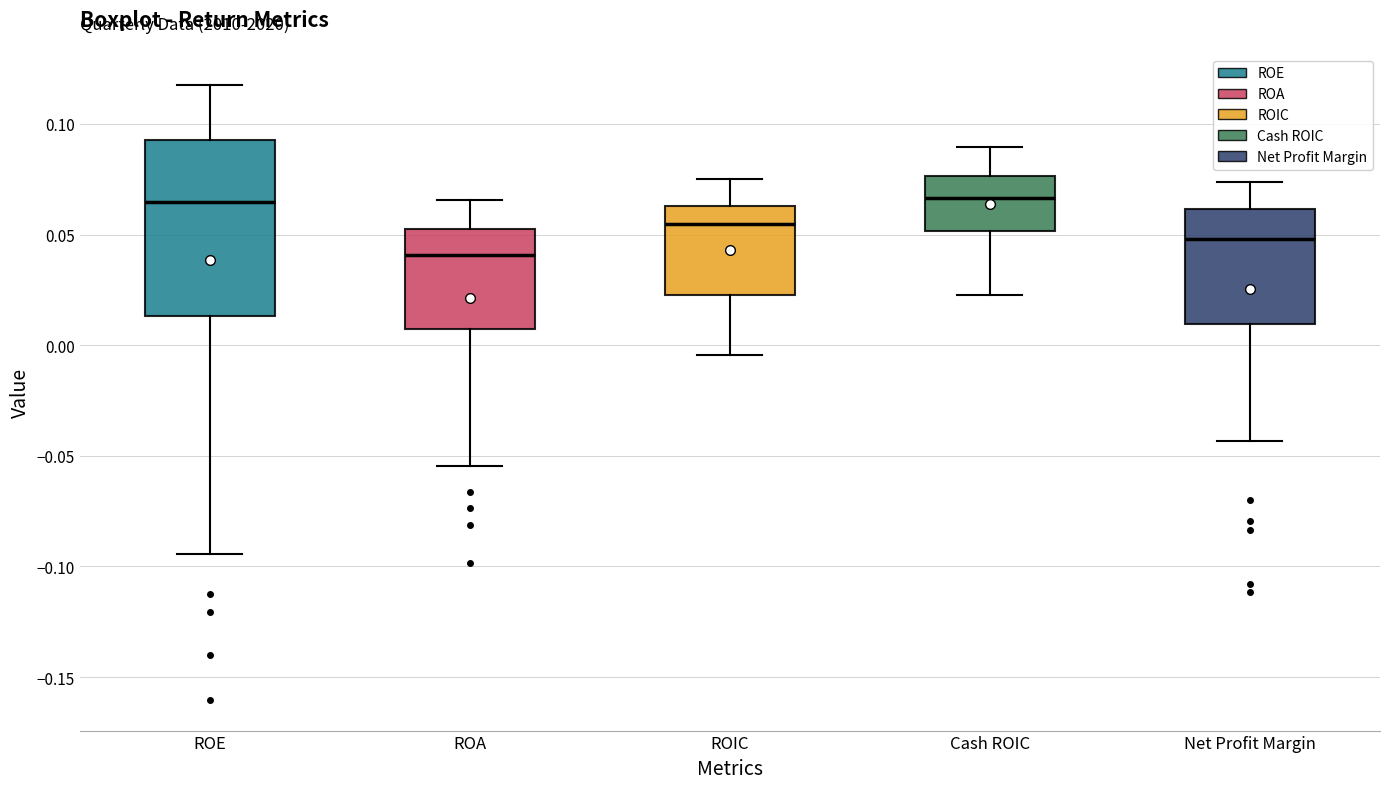

Which box is the tallest, from its lower edge to its upper edge?

ROE